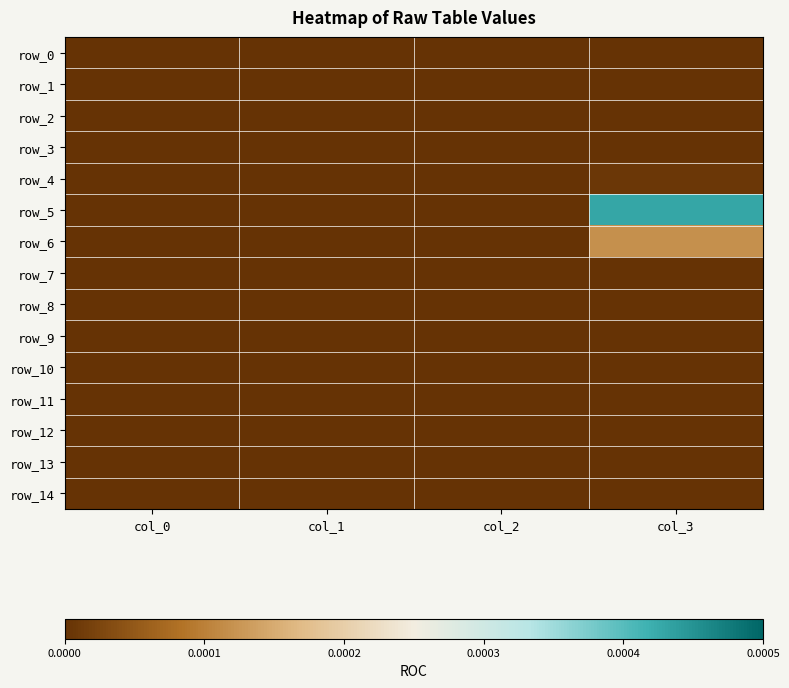

Which series has the largest range (max minus min)?

row_5